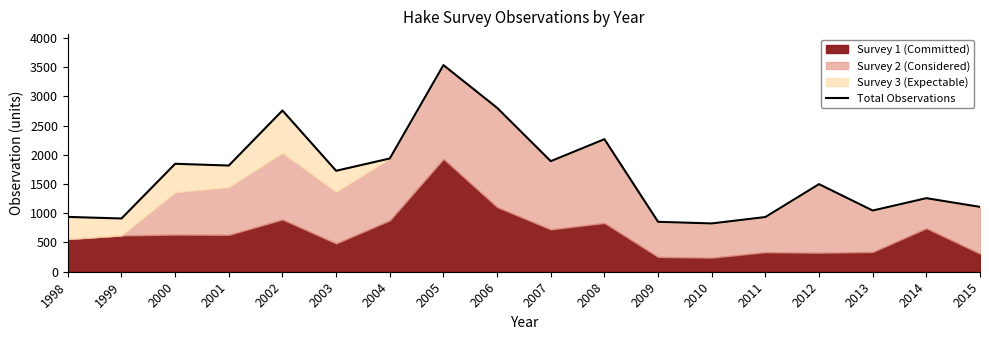

Is it true that the value at 2002 is 3749.9?

False